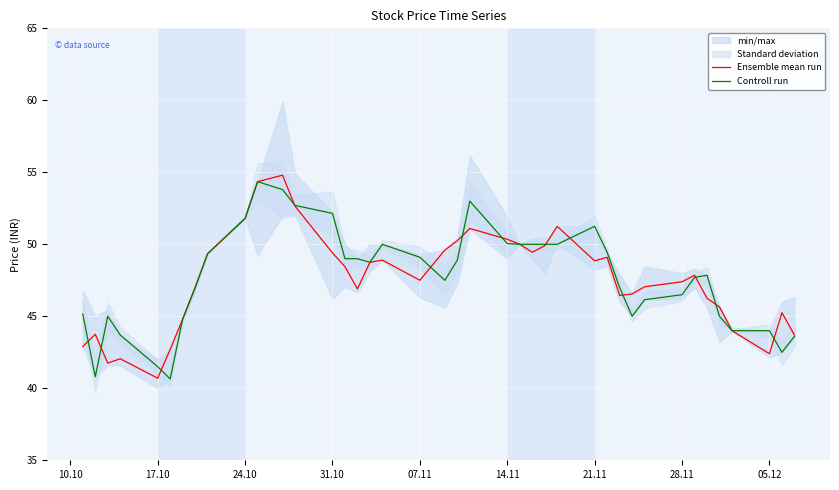

After their last crossing, which series has the higher values: Controll run or Ensemble mean run?

Ensemble mean run